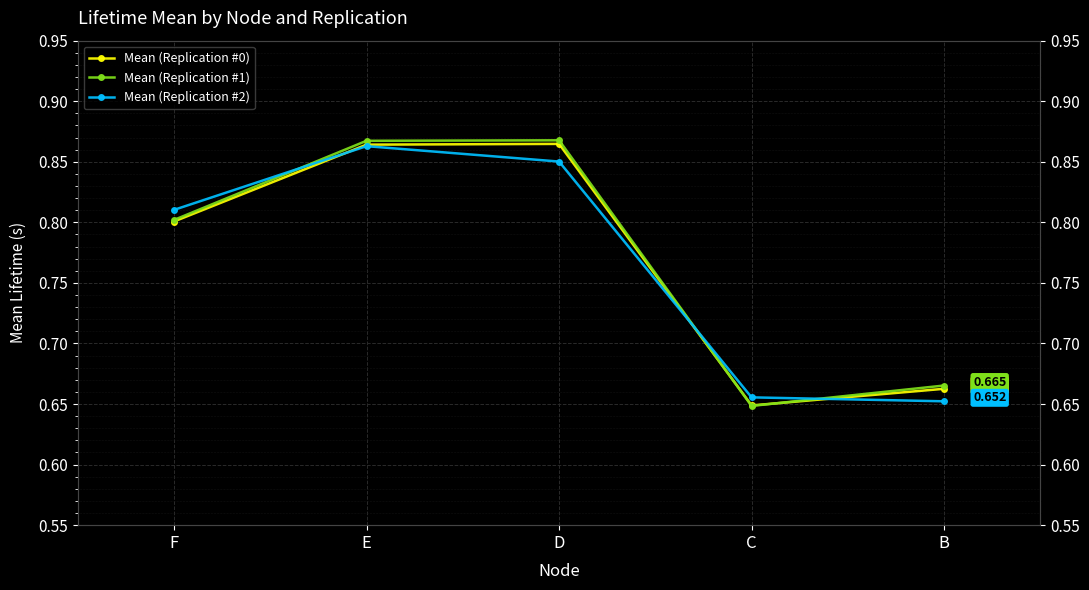

What is the sum of the Mean (Replication #0) values at D and C?

1.5